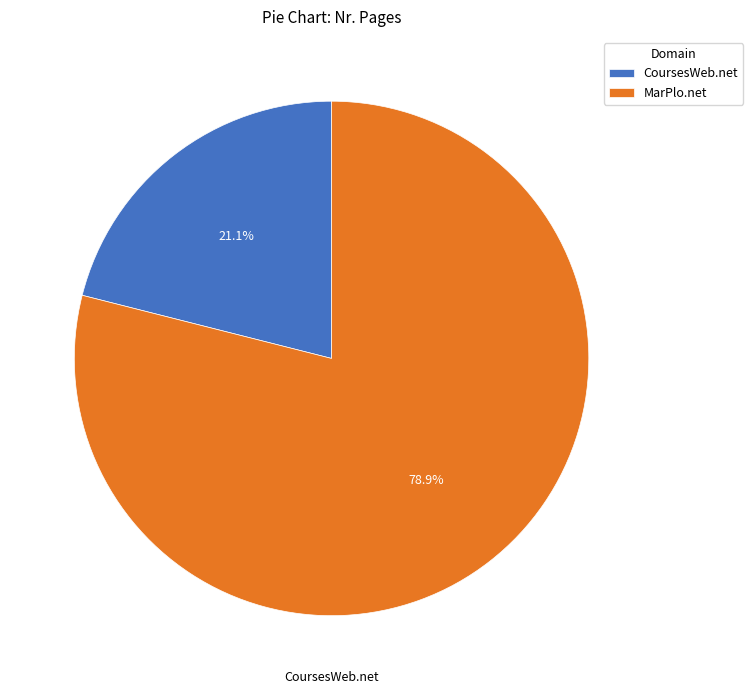

Combined, do CoursesWeb.net and MarPlo.net account for over 50%?

Yes